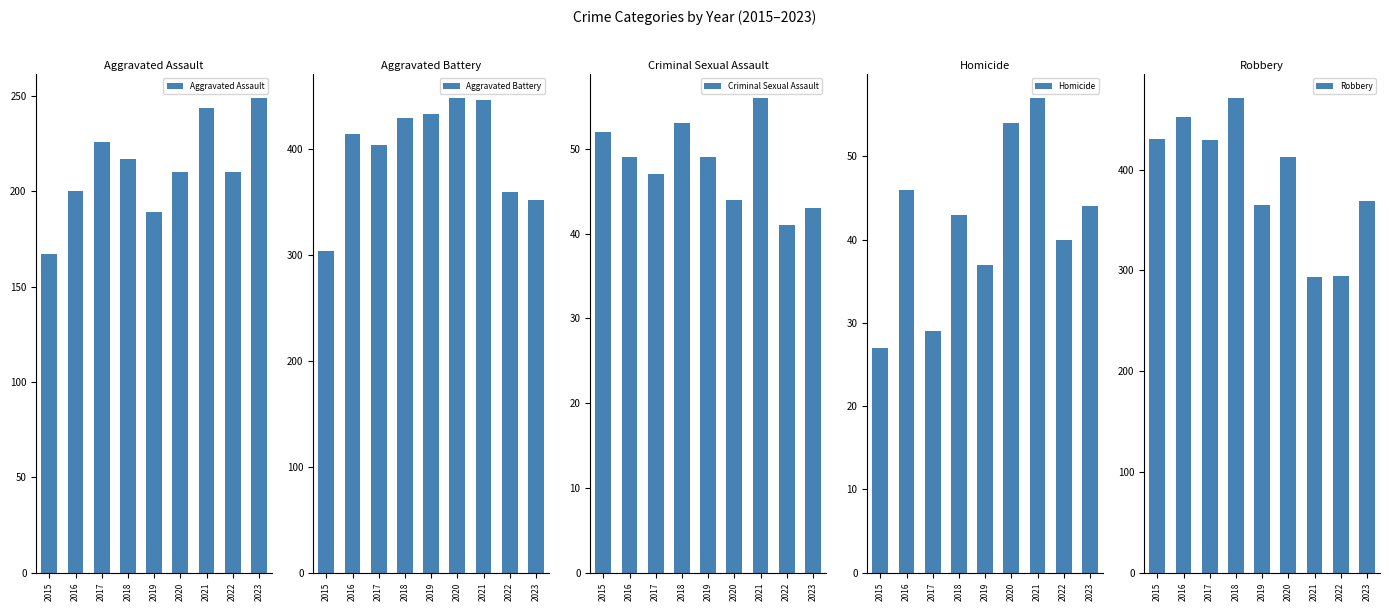

Count the number of data series in this chart.

5